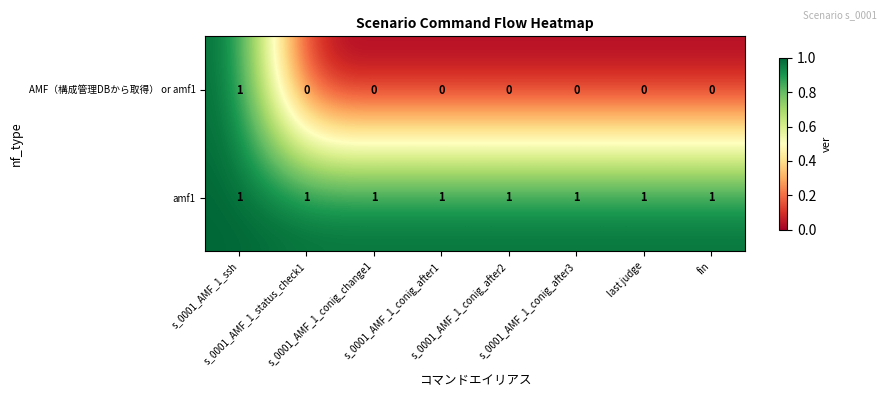

What is the sum of all amf1 values?

8